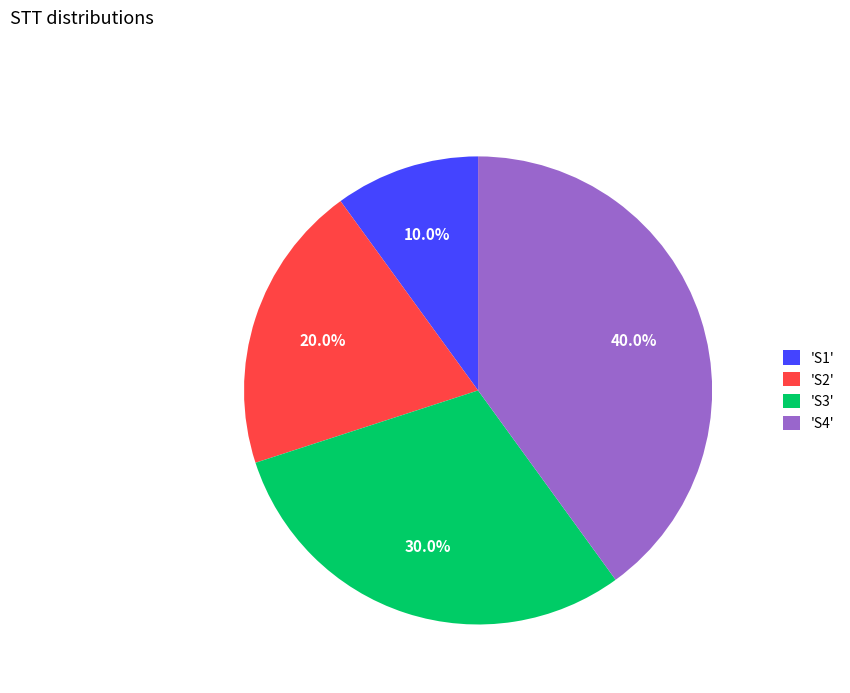

How many slices are in this pie chart?

4